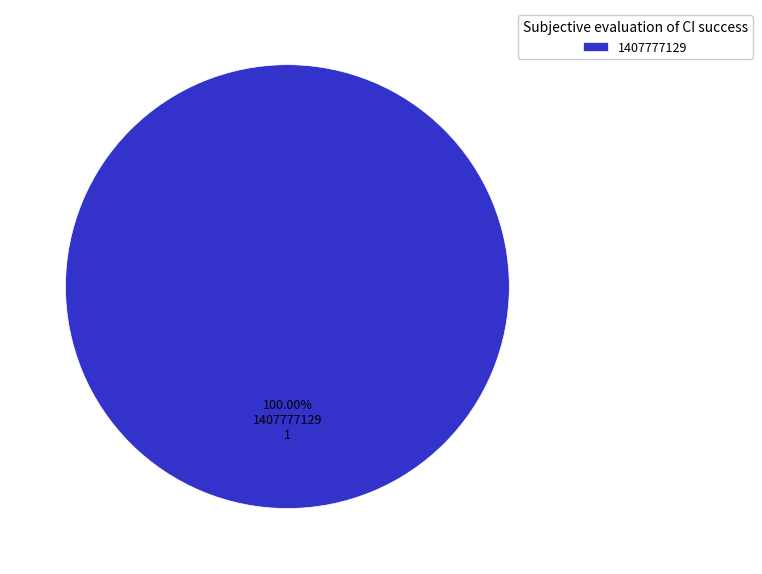

Rank the categories by value from lowest to highest.

1407777129